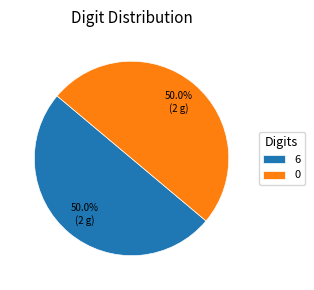

Do 0 and 6 together represent more than half of the pie?

Yes